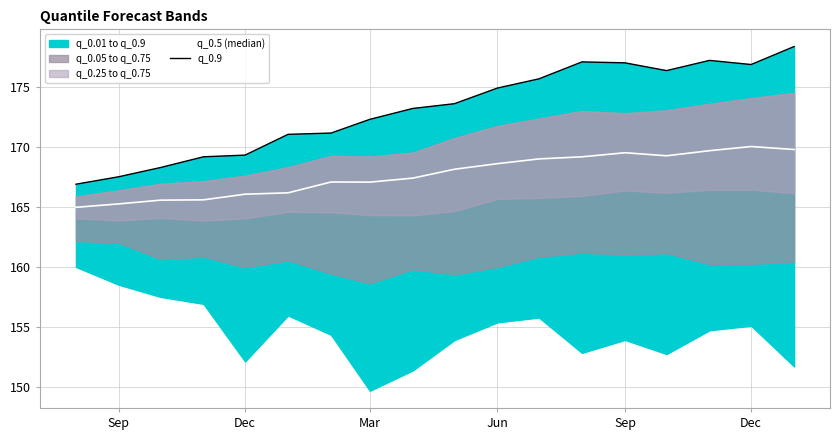

How many data points in q_0.9 are less than 173?

8